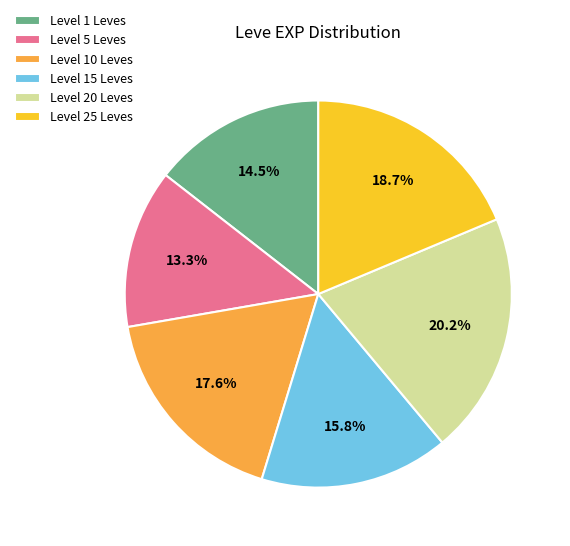

Combined, do Level 1 Leves and Level 15 Leves account for over 50%?

No